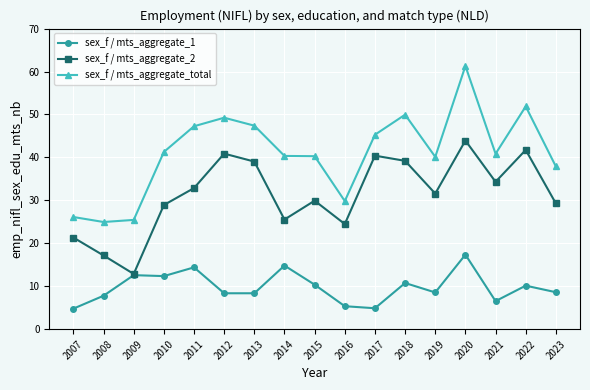

What is the difference between the highest and lowest values at 2019?

31.6